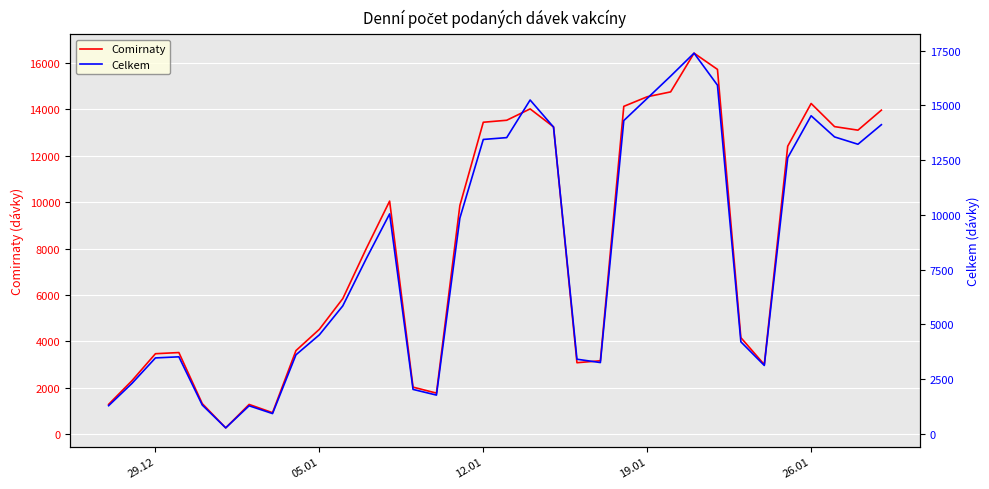

Which series has the largest total across all categories?

Celkem